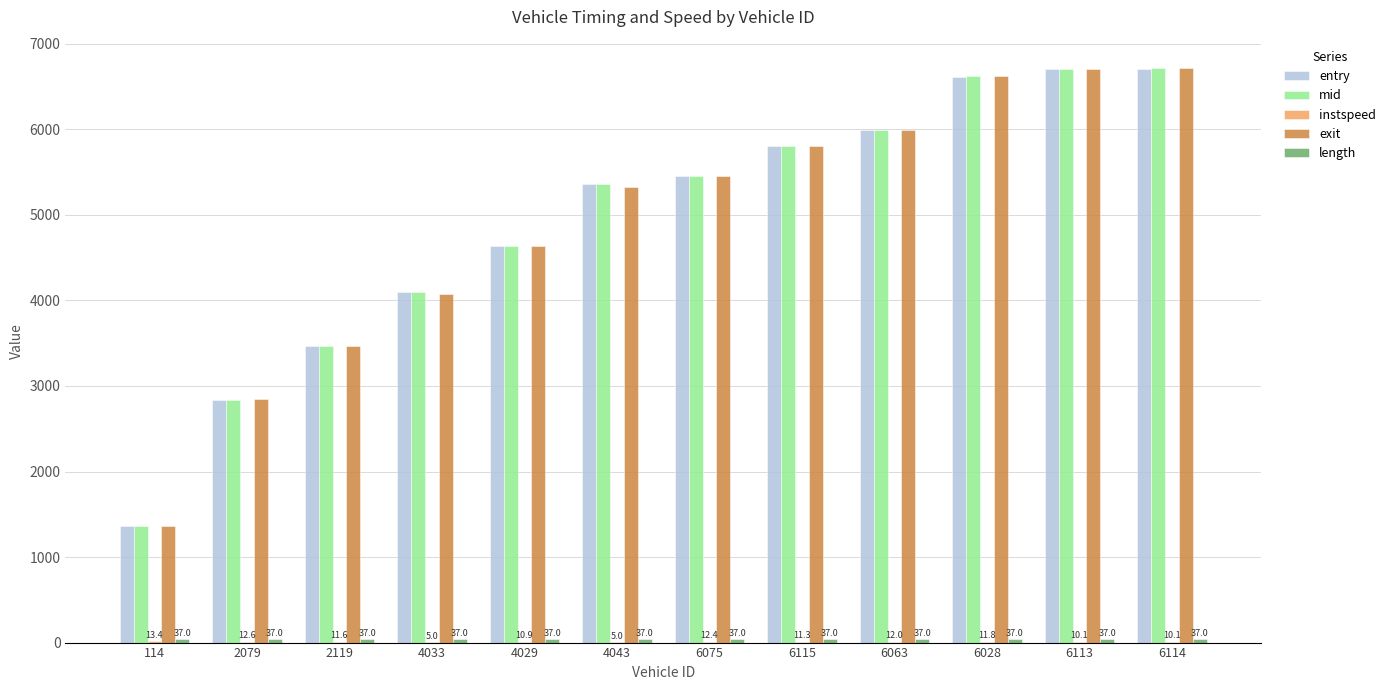

What is the highest value of the mid series?

6712.4